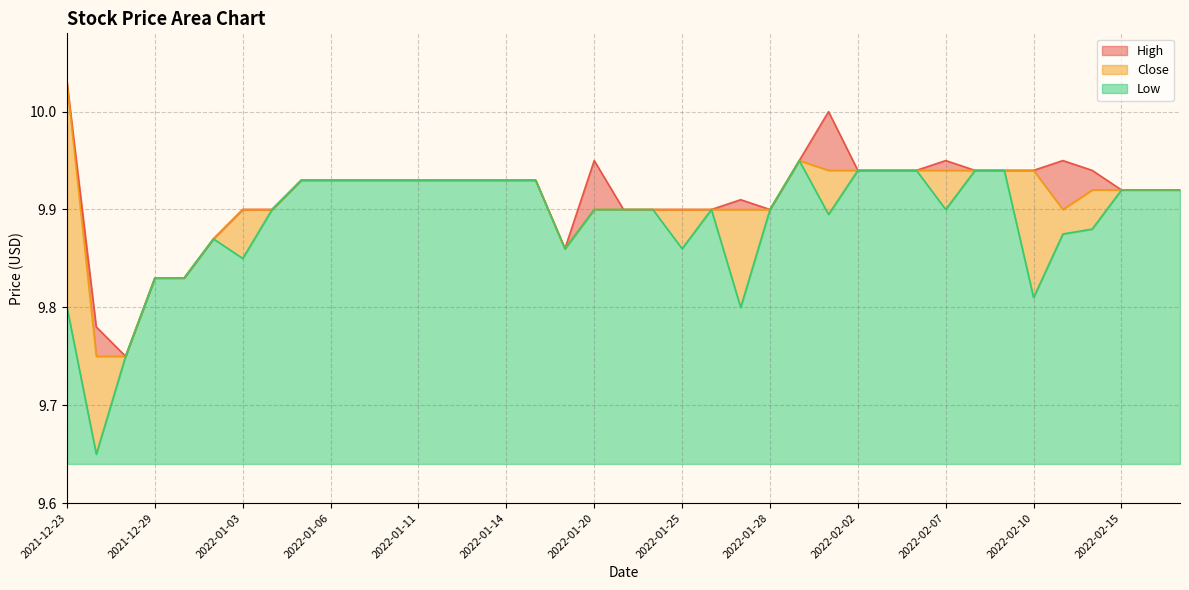

Between 2022-01-05 and 2022-02-14, which series saw the biggest shift?

Low